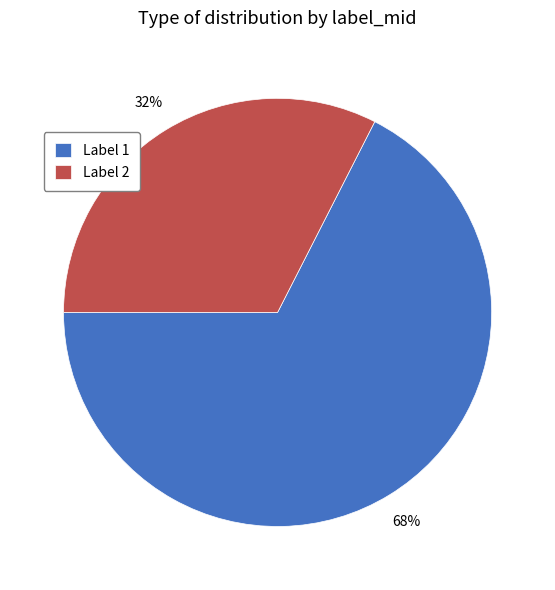

What is the smallest slice in the pie chart?

Label 2